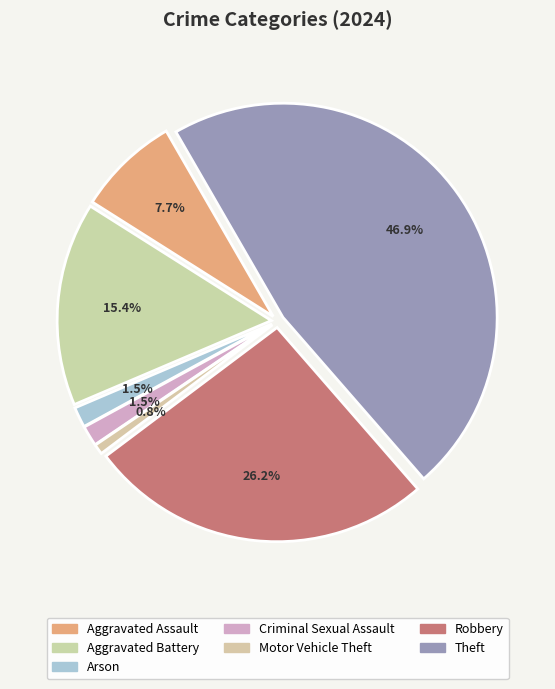

The Theft slice represents 47% of the pie. True or false?

True